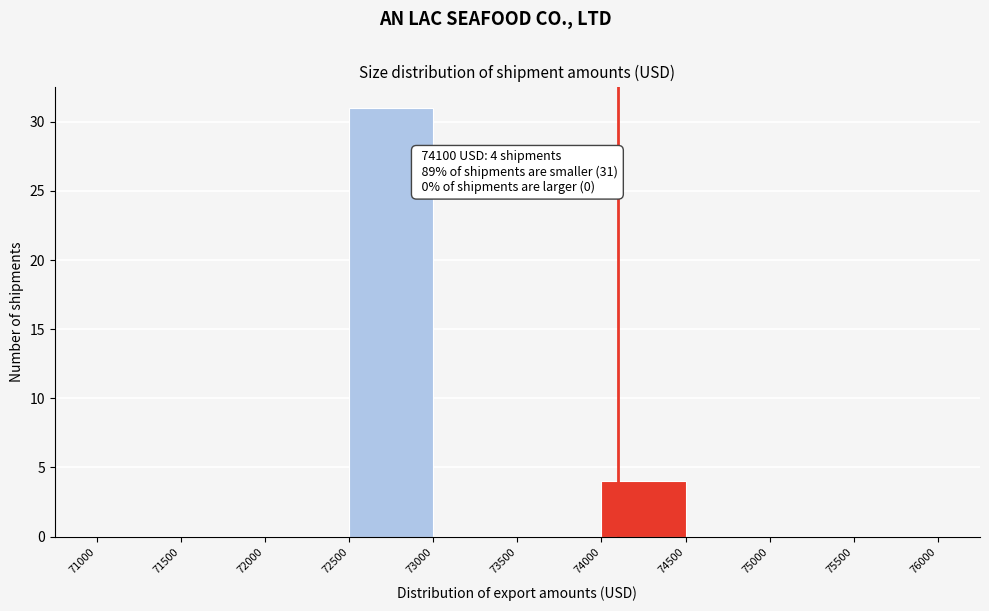

Over which range of the x-axis is the bar tallest?

72500 to 73000